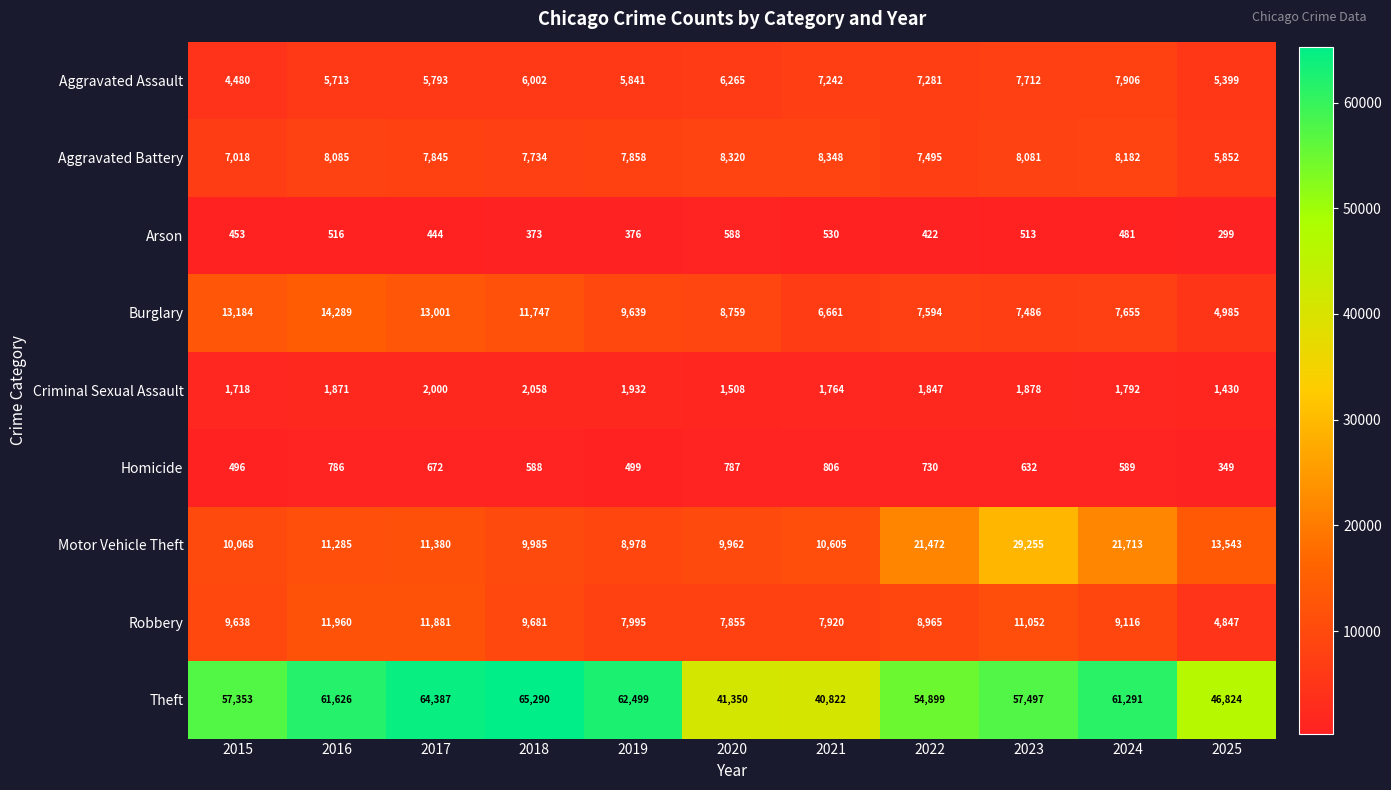

Count the number of categories in the chart.

11